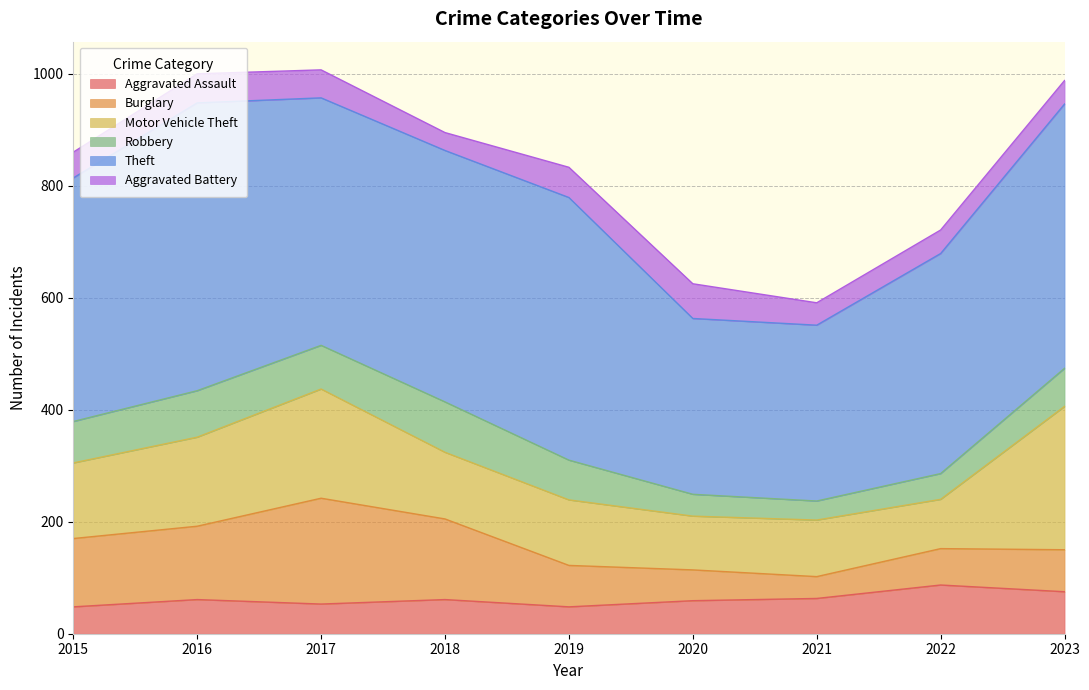

Between 2015 and 2018, which series saw the biggest shift?

Burglary